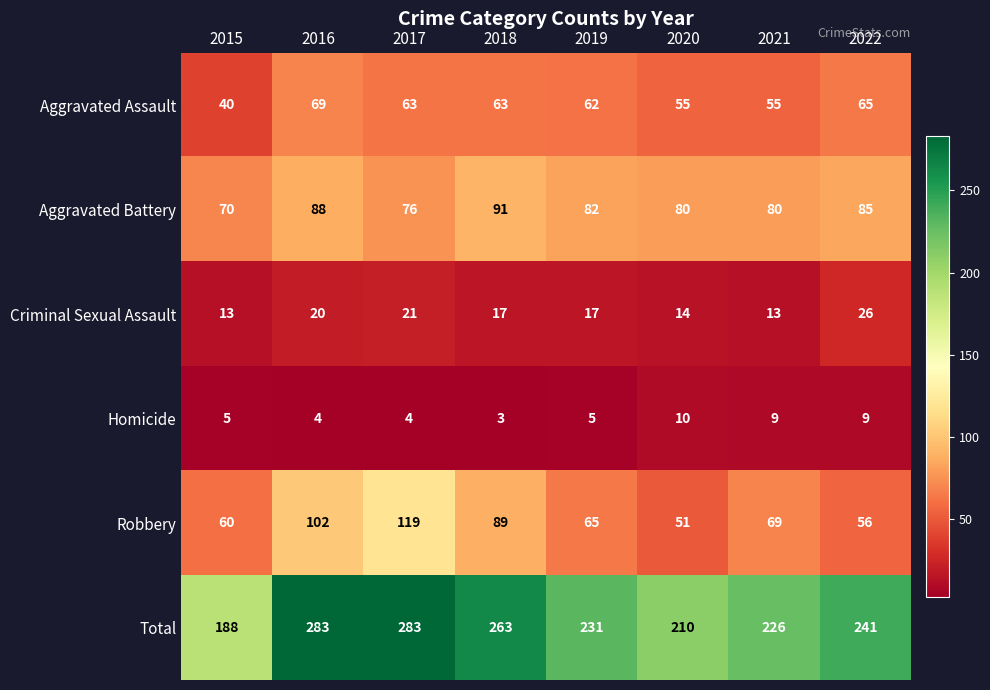

The value of Aggravated Battery at 2018 is 150. True or false?

False